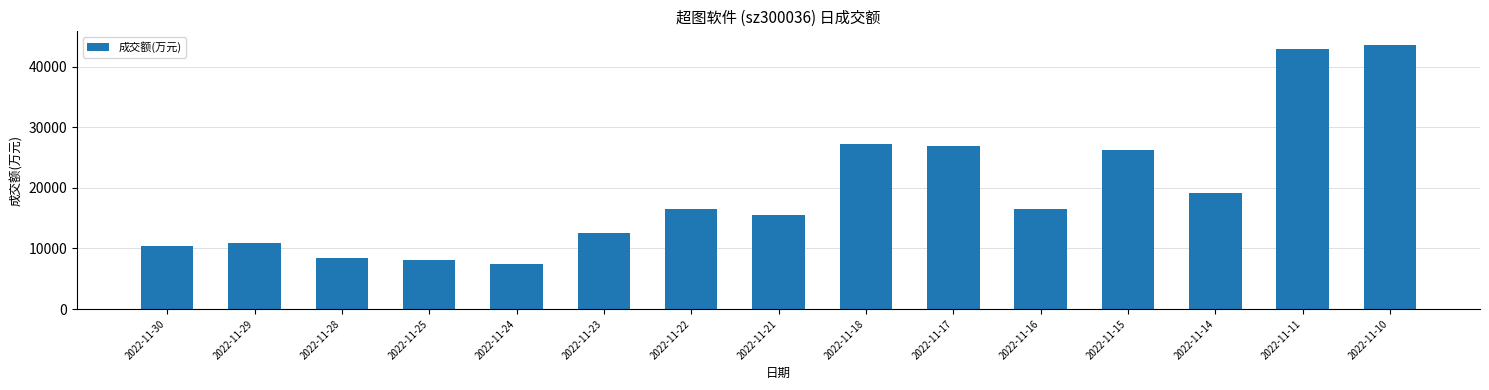

What is the value of the 4th bar from the left?

8175